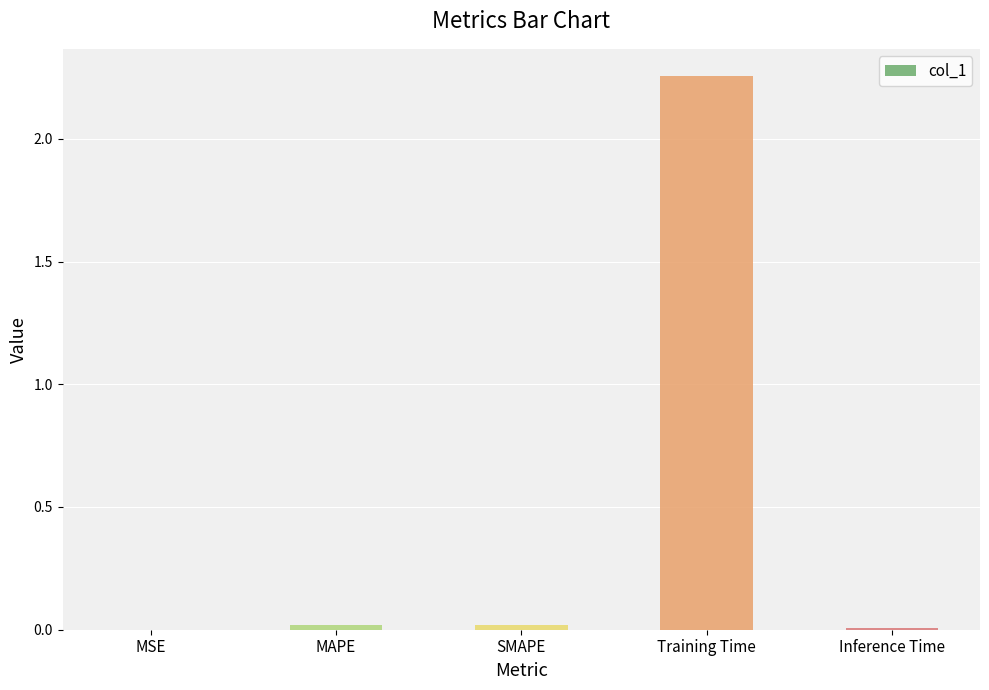

How many data points does each series have?

5